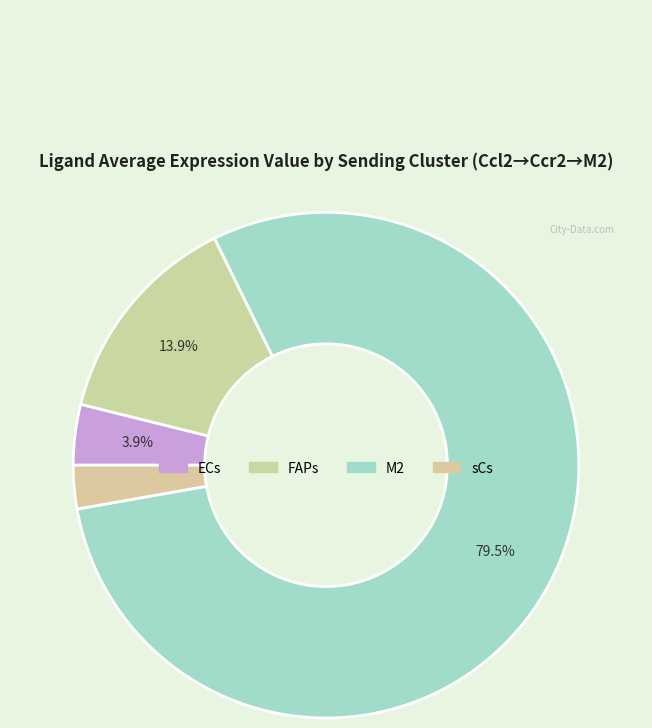

Is there any slice that represents more than half of the pie?

Yes